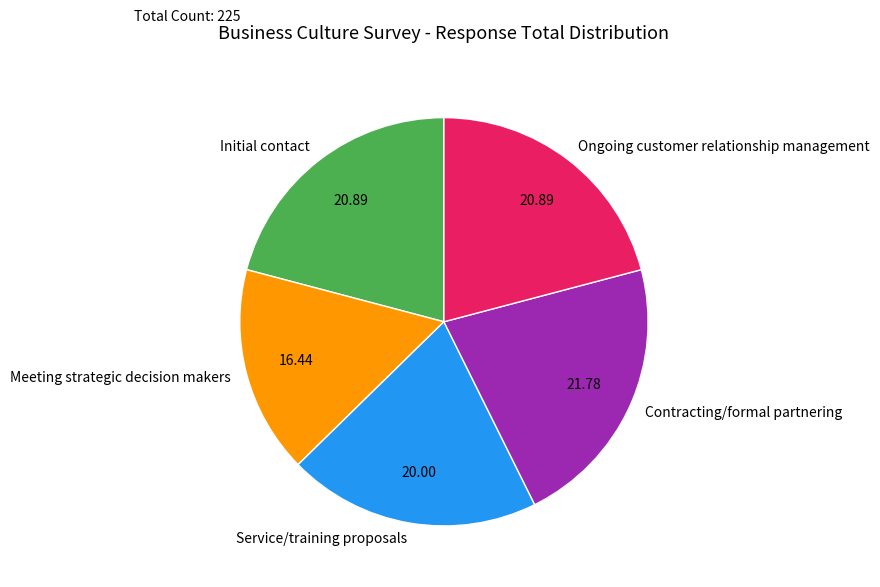

Combined, do Initial contact and Contracting/formal partnering account for over 50%?

No